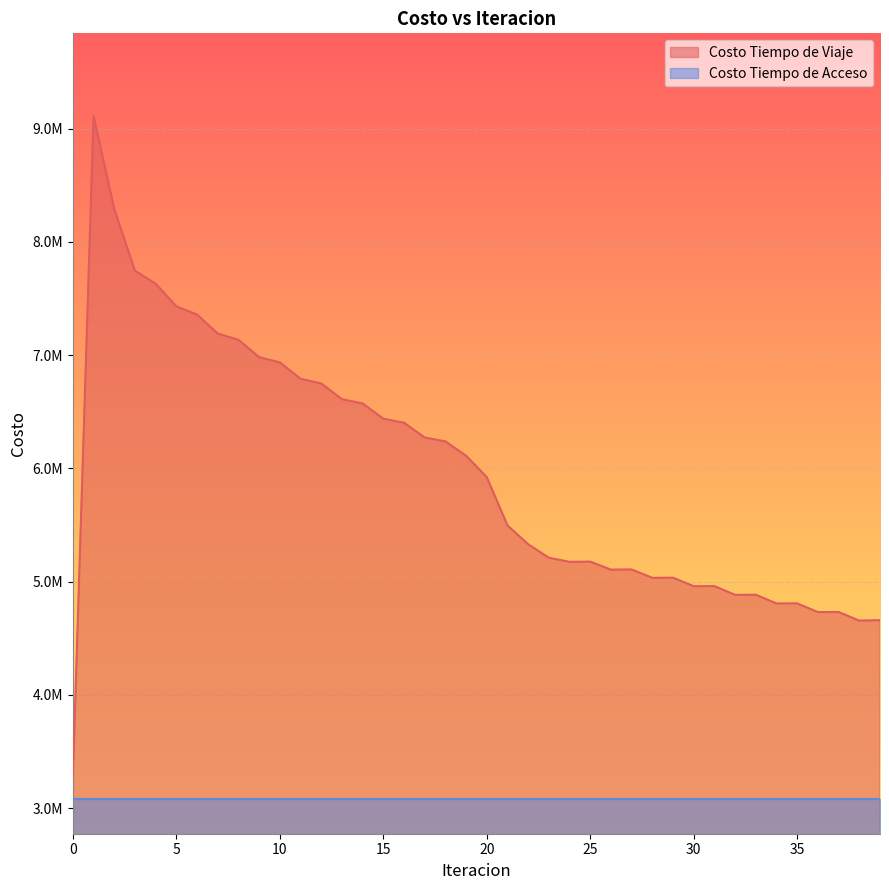

What is the difference between the values at 6 and 4?

272466.8